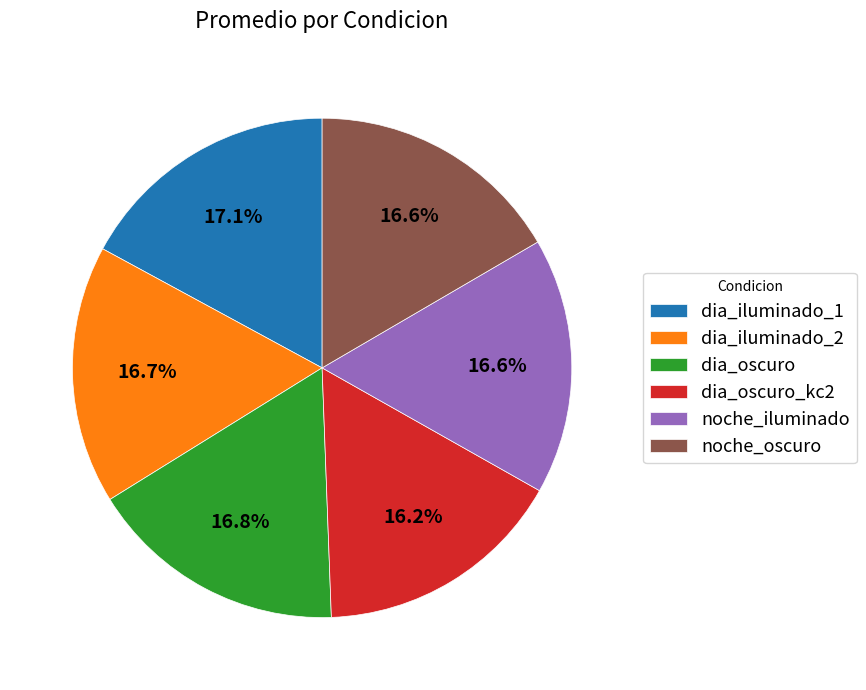

Count the number of slices in the pie.

6